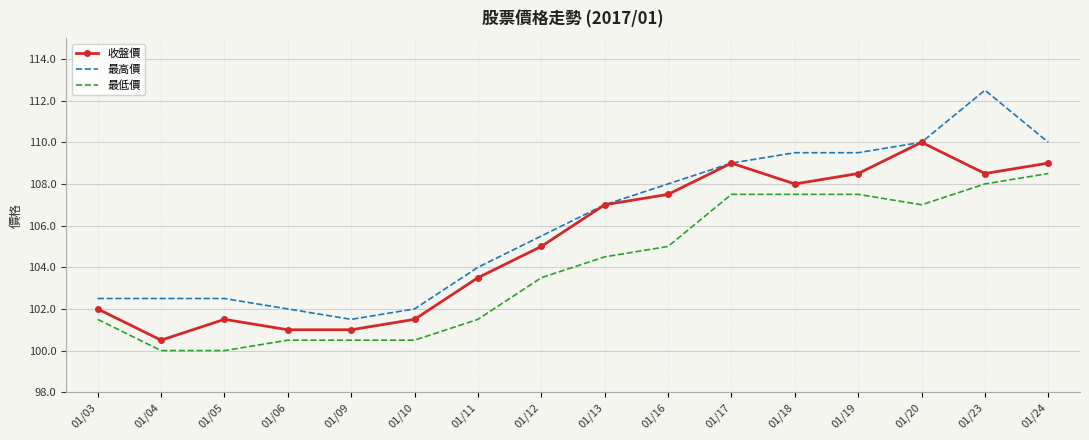

Rank the series by their maximum value, from highest to lowest.

最高價, 收盤價, 最低價